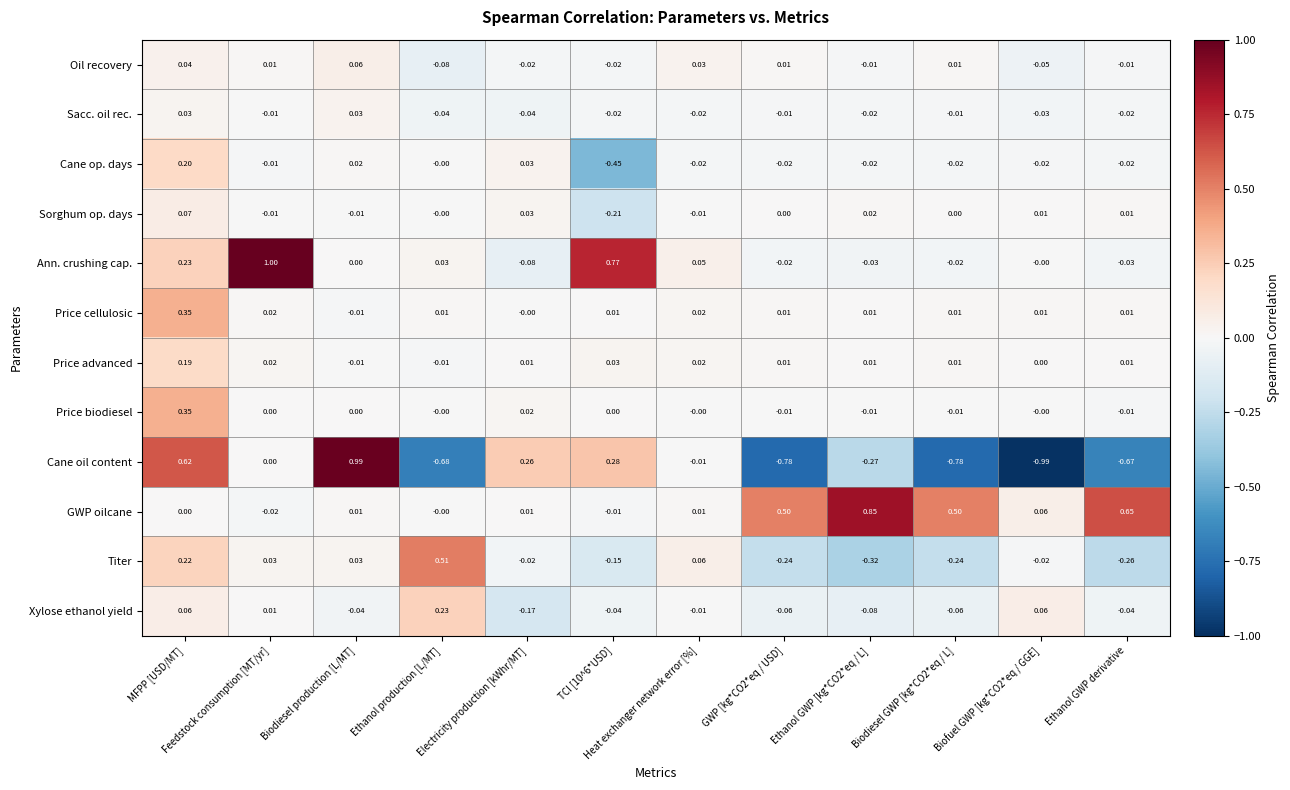

At which category is the sum across all series the highest?

MFPP [USD/MT]